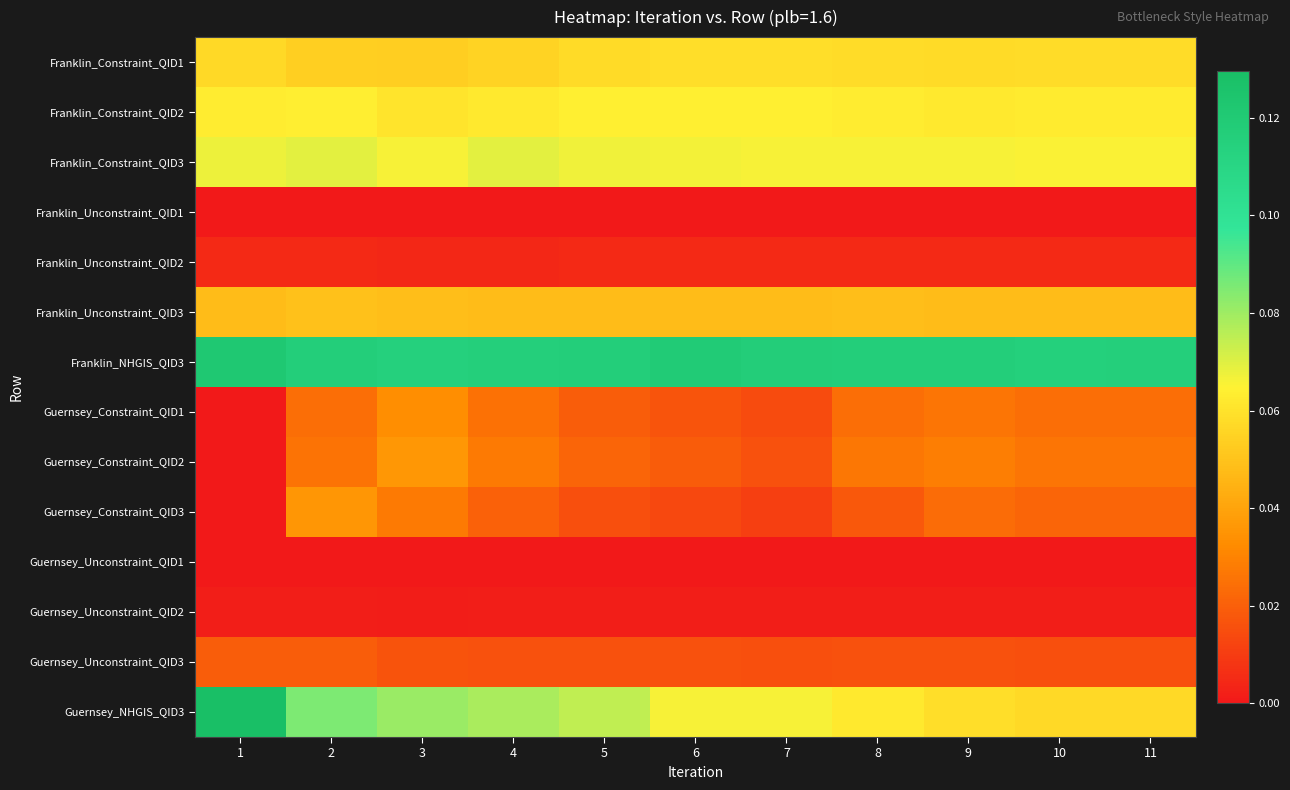

How many distinct data groups are displayed?

14